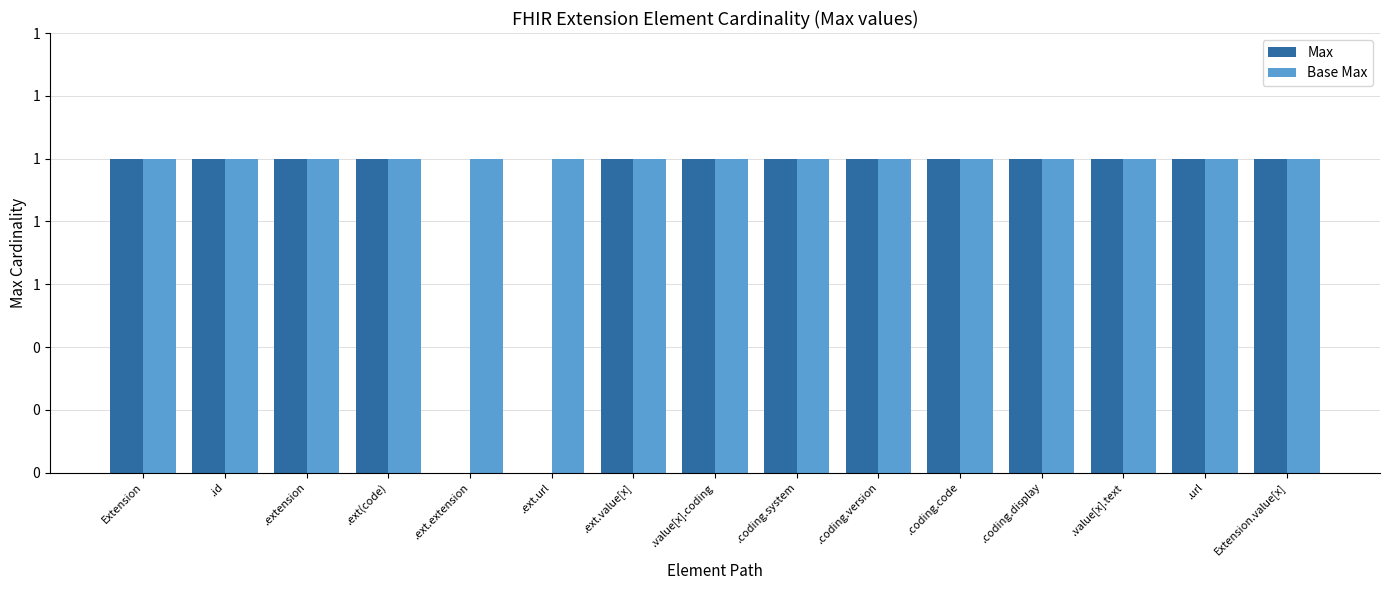

Which series has the largest total across all categories?

Base Max